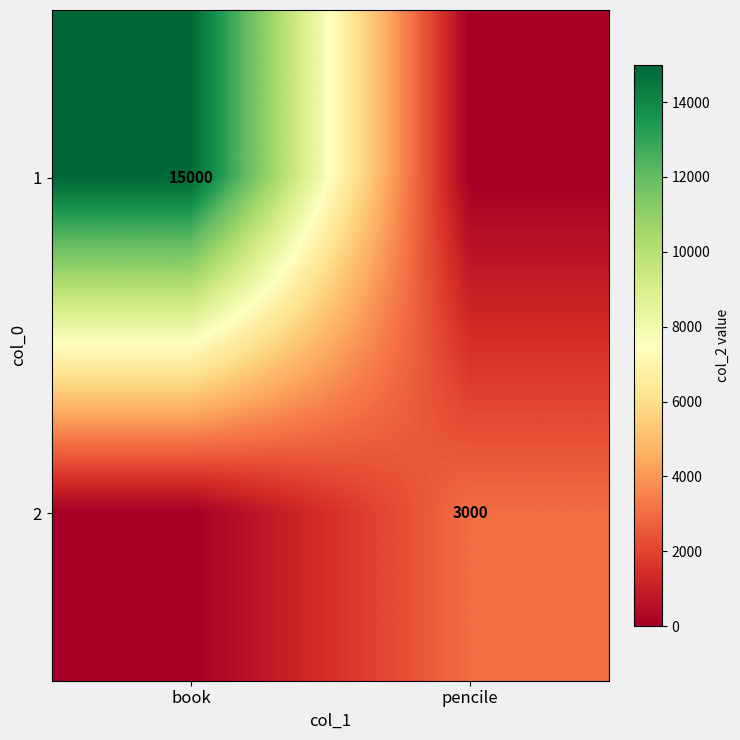

The value of 1 at book is 15000. True or false?

True